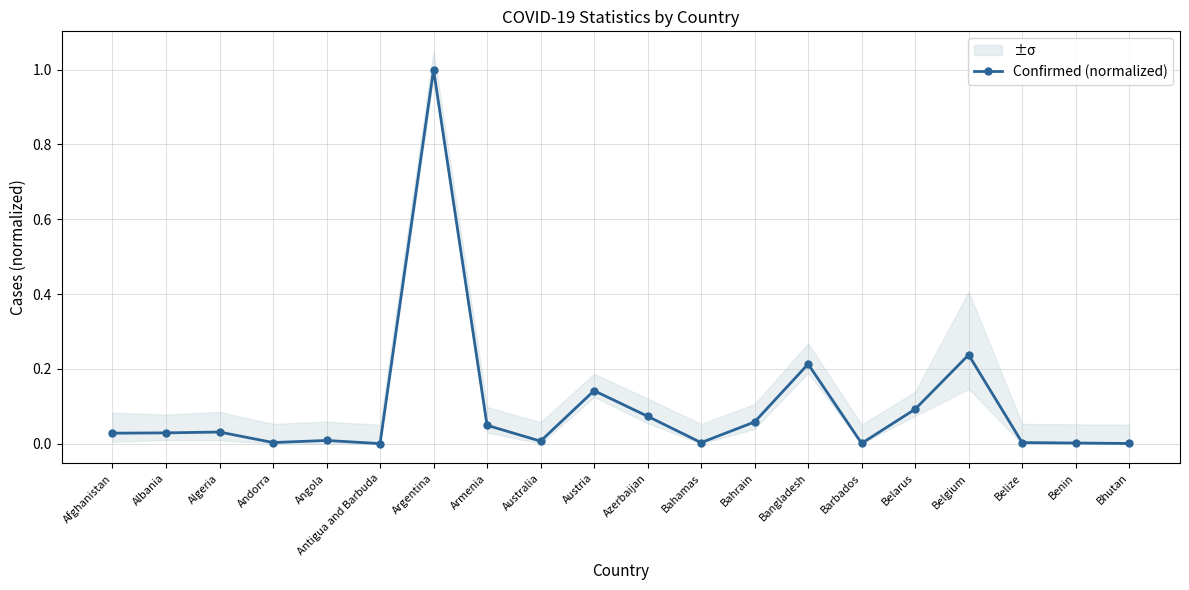

Count the number of data series in this chart.

1